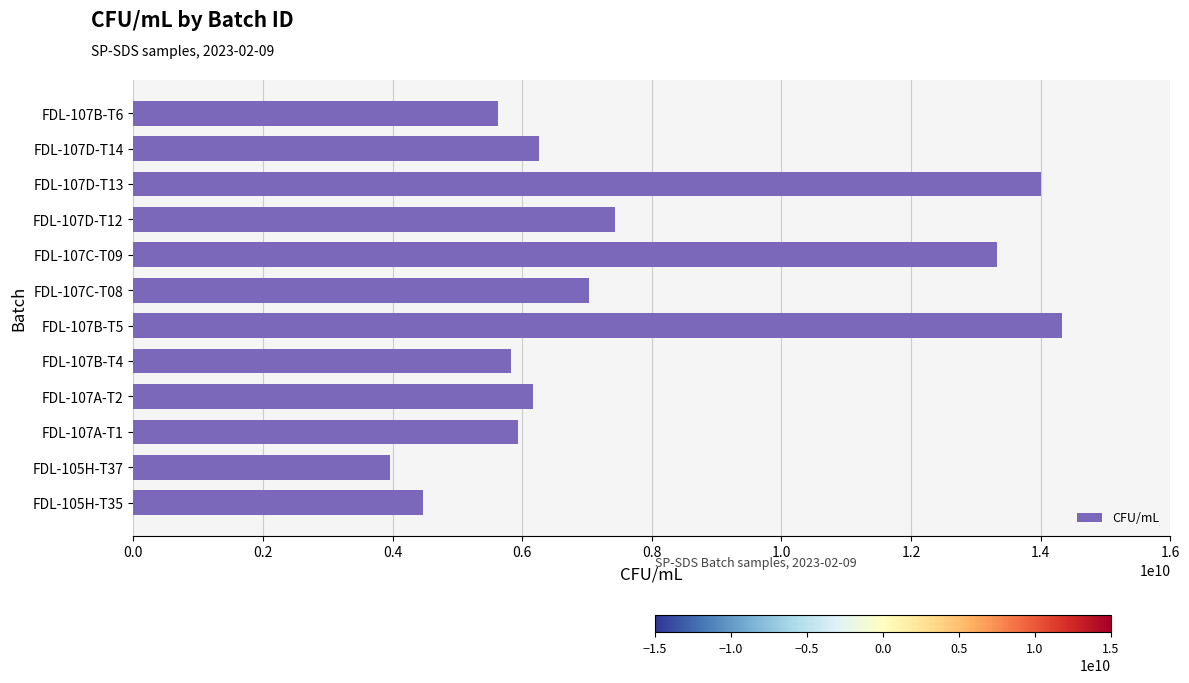

Is it true that the value at FDL-107A-T1 is 5933333333.3?

True